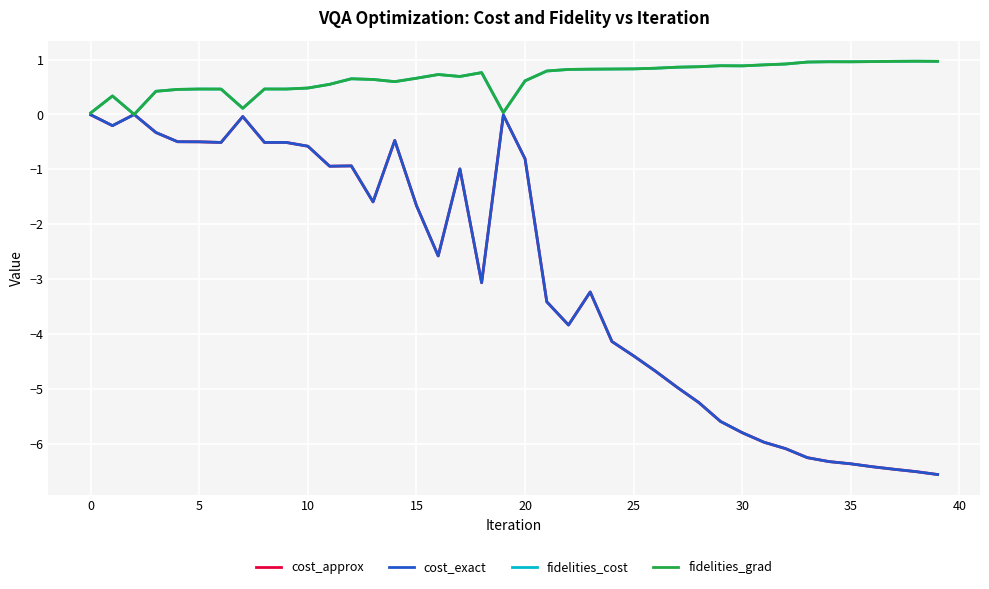

What is the value of the fidelities_cost point at the 33rd from the left?

0.9